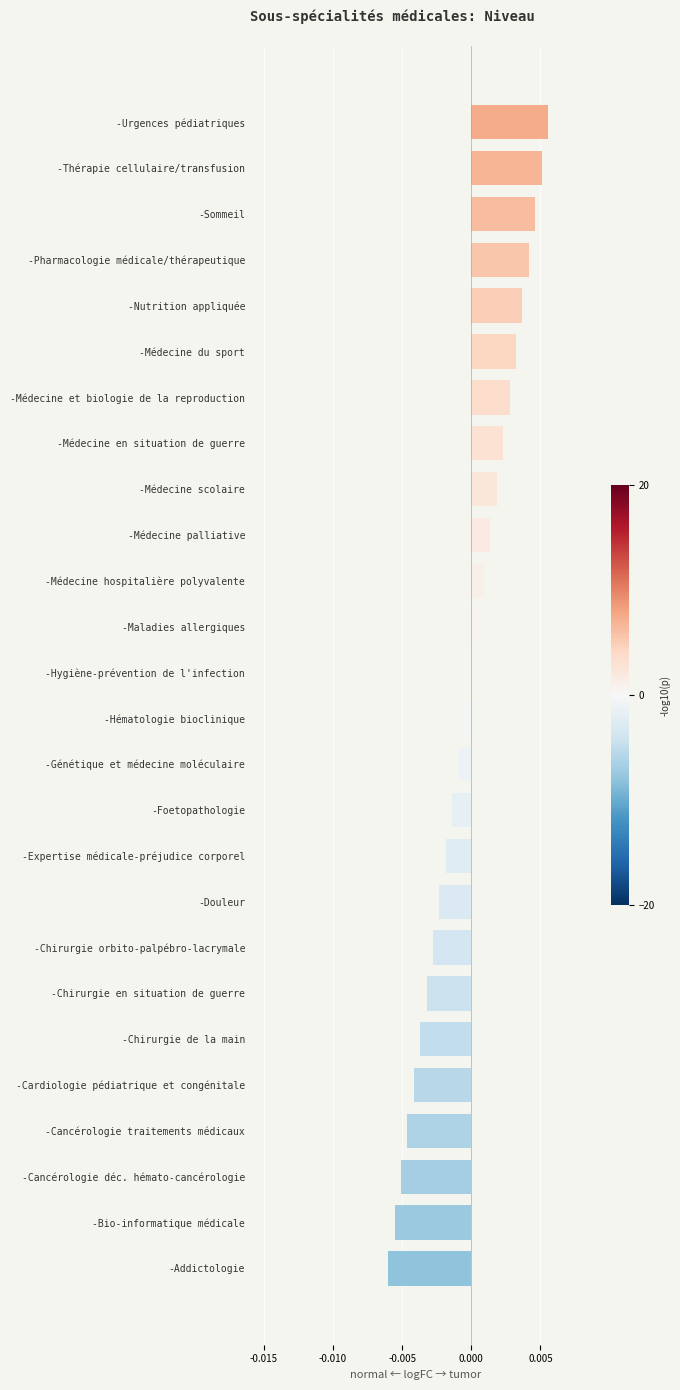

The value at -Maladies allergiques is 0.0. True or false?

True